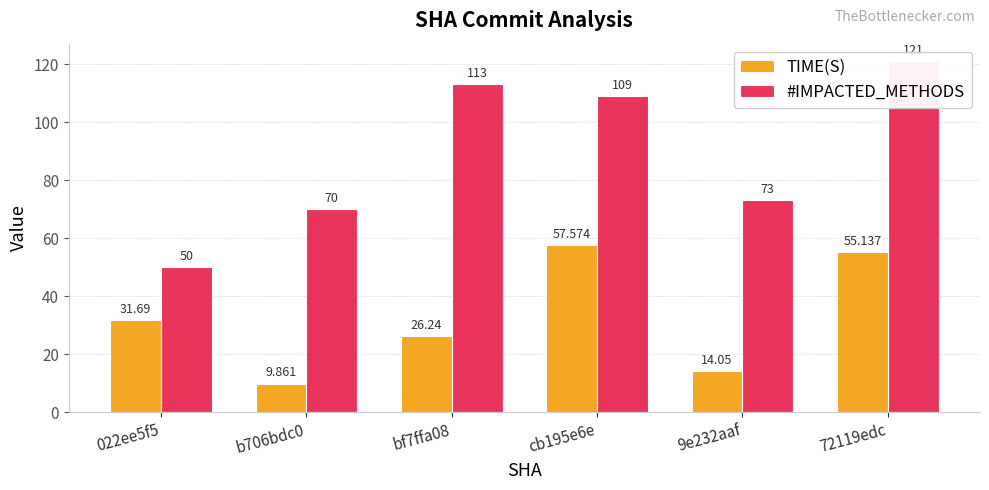

At how many categories does at least one series exceed 17?

6